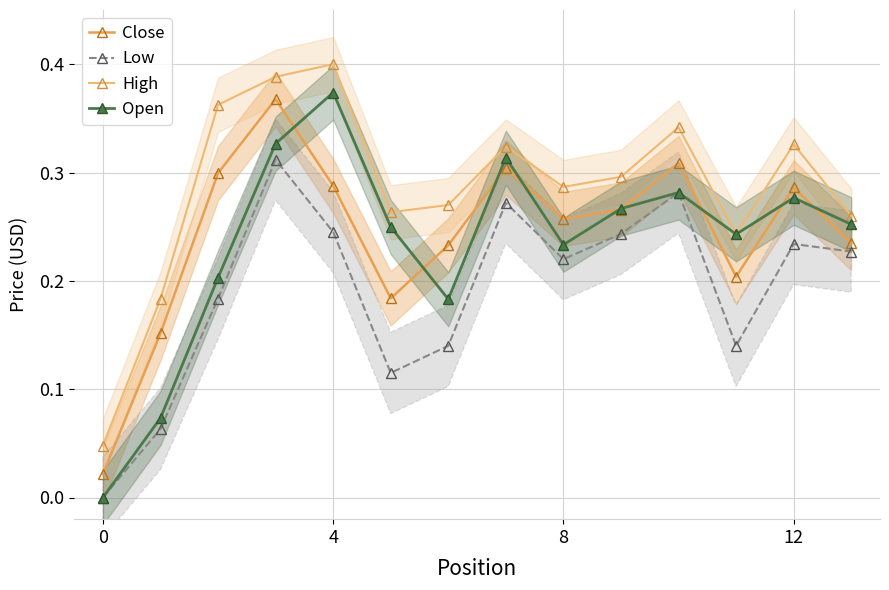

Rank the series at 10 from highest to lowest value.

High, Close, Low, Open